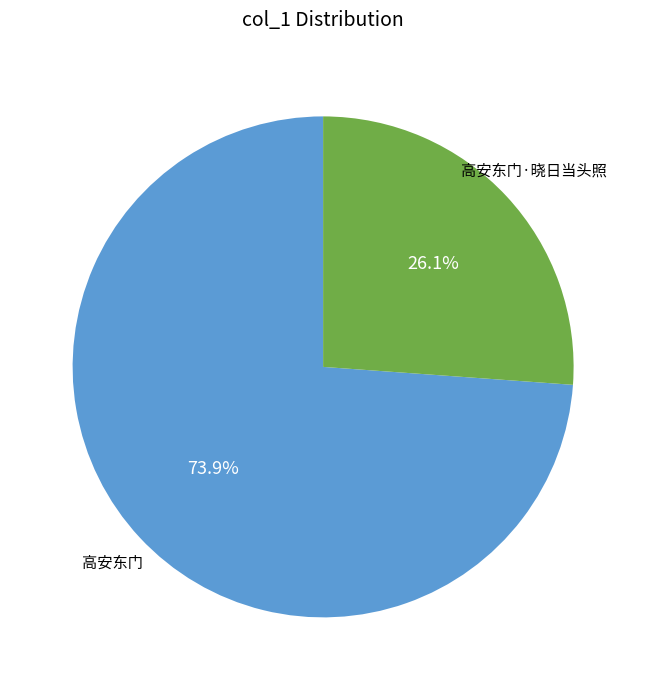

Does any single category account for the majority?

Yes